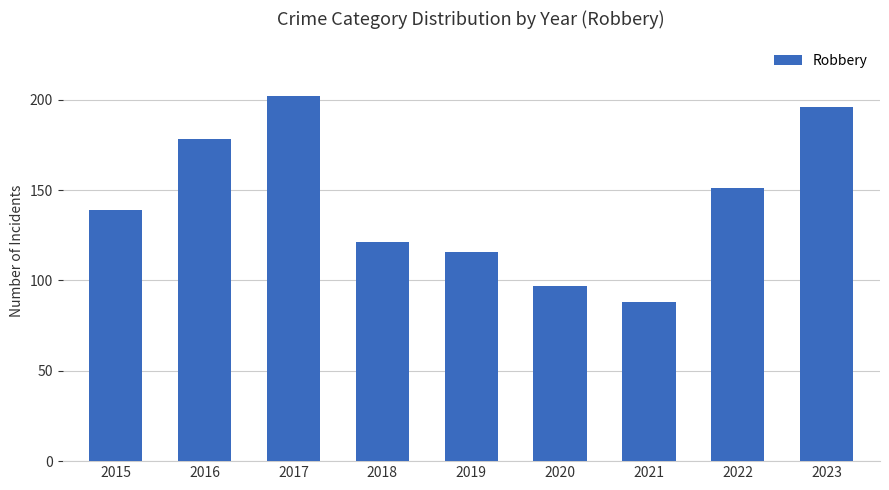

Reading left to right, transcribe all the data shown in this chart.

139	178	202	121	116	97	88	151	196